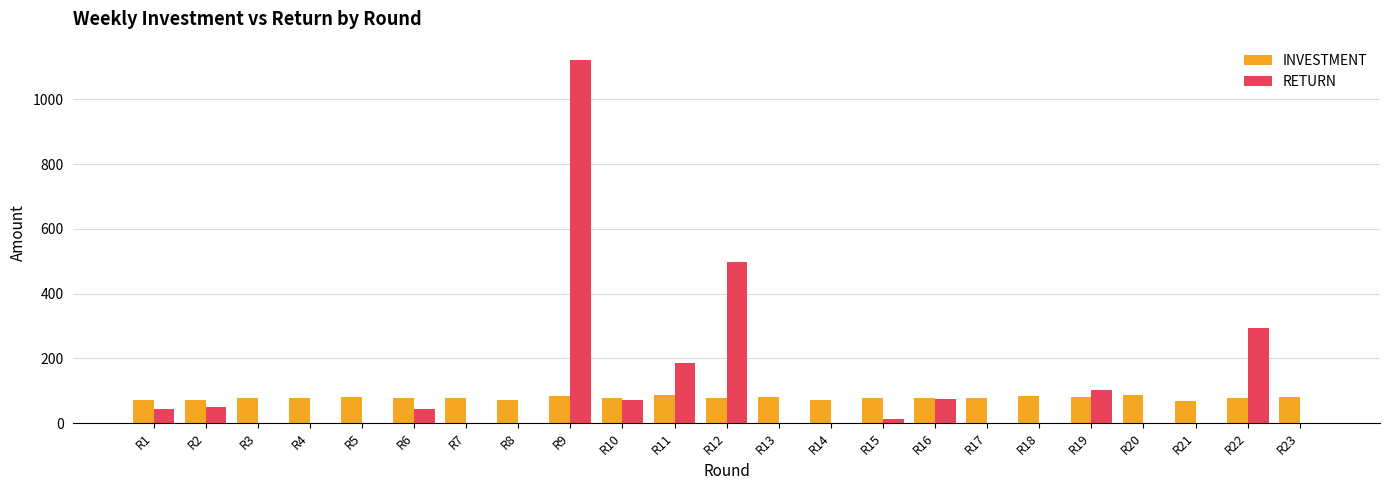

Between R20 and R22, which series saw the biggest shift?

RETURN